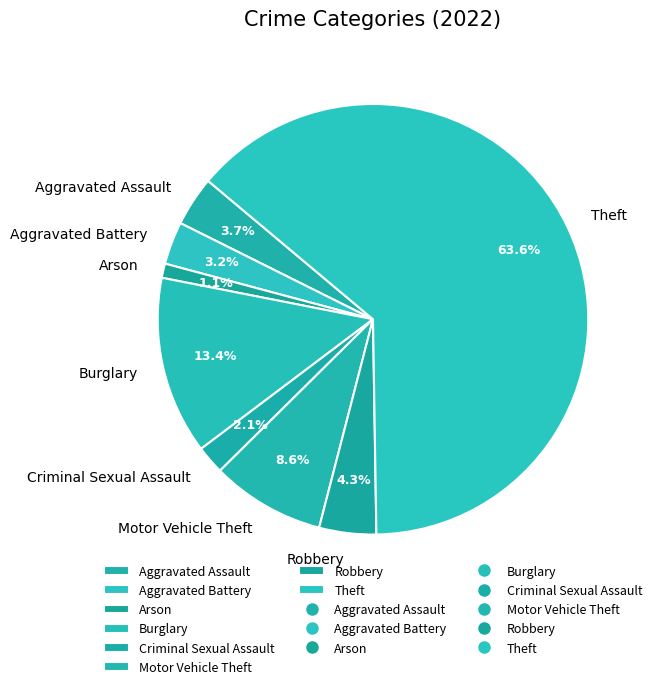

Combined, what portion of the pie is Burglary and Aggravated Assault?

17.1%